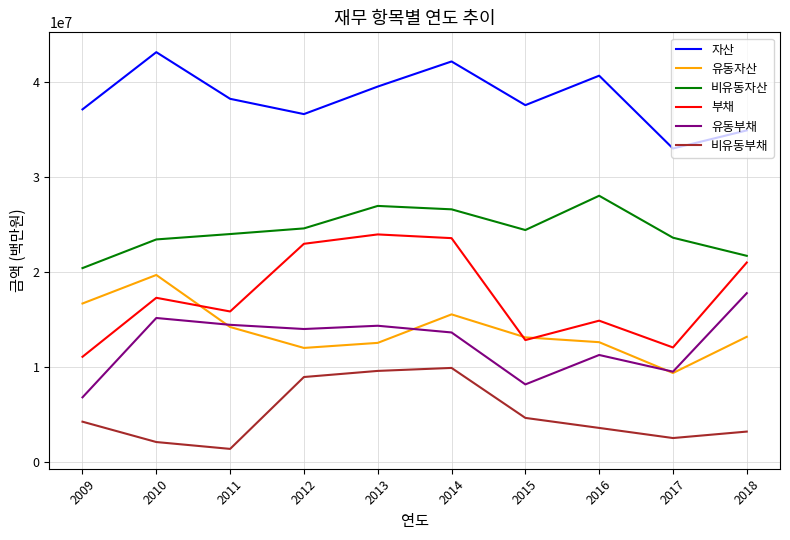

What is the total value across all series at 2014?

131319260